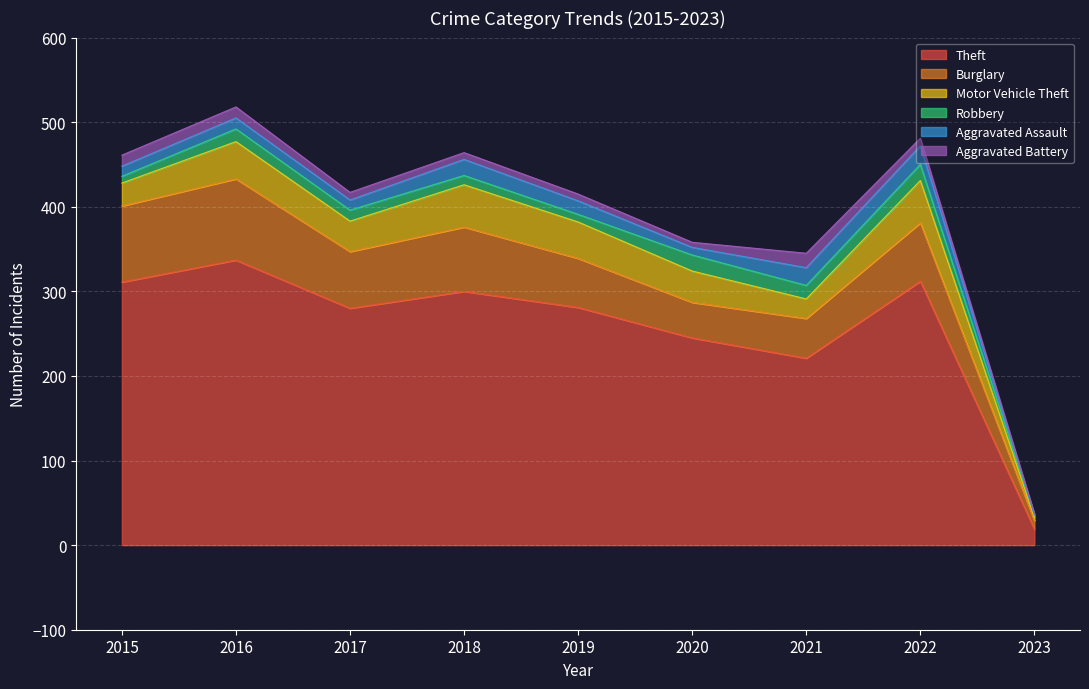

Reading left to right, extract all data points from this chart.

Theft: 2015=311	2016=337	2017=280	2018=300	2019=281	2020=245	2021=221	2022=312	2023=19
Burglary: 2015=90	2016=96	2017=67	2018=76	2019=58	2020=42	2021=47	2022=69	2023=10
Motor Vehicle Theft: 2015=27	2016=44	2017=36	2018=50	2019=43	2020=37	2021=23	2022=50	2023=4
Robbery: 2015=8	2016=15	2017=13	2018=11	2019=9	2020=19	2021=16	2022=19	2023=3
Aggravated Assault: 2015=12	2016=13	2017=12	2018=19	2019=16	2020=9	2021=21	2022=22	2023=0
Aggravated Battery: 2015=13	2016=13	2017=9	2018=8	2019=8	2020=6	2021=17	2022=9	2023=1